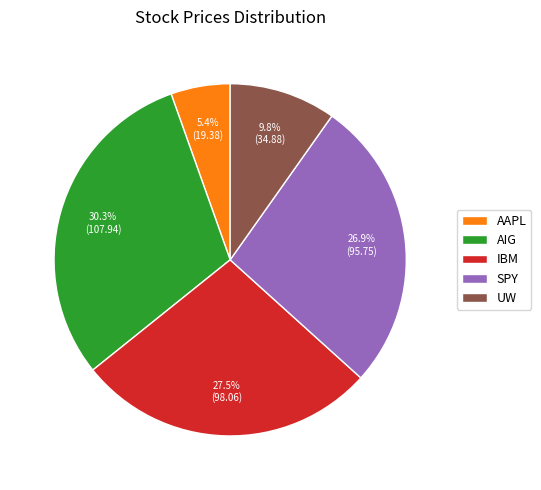

How many segments does this pie chart have?

5